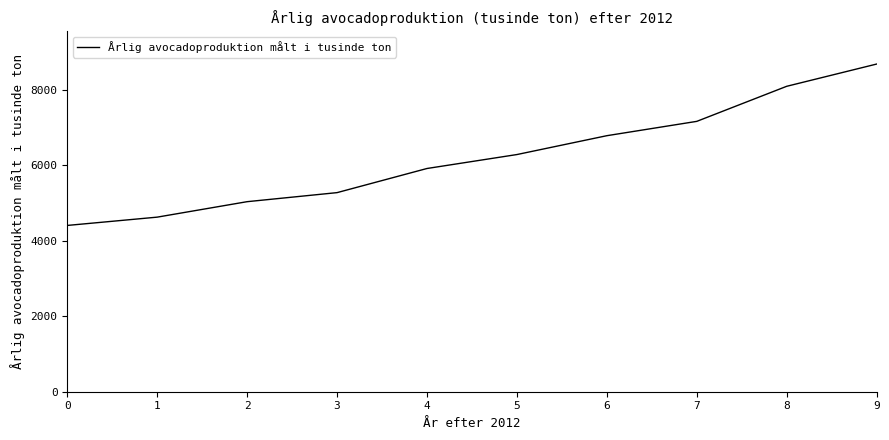

What is the difference between the values at 8 and 5?

1810